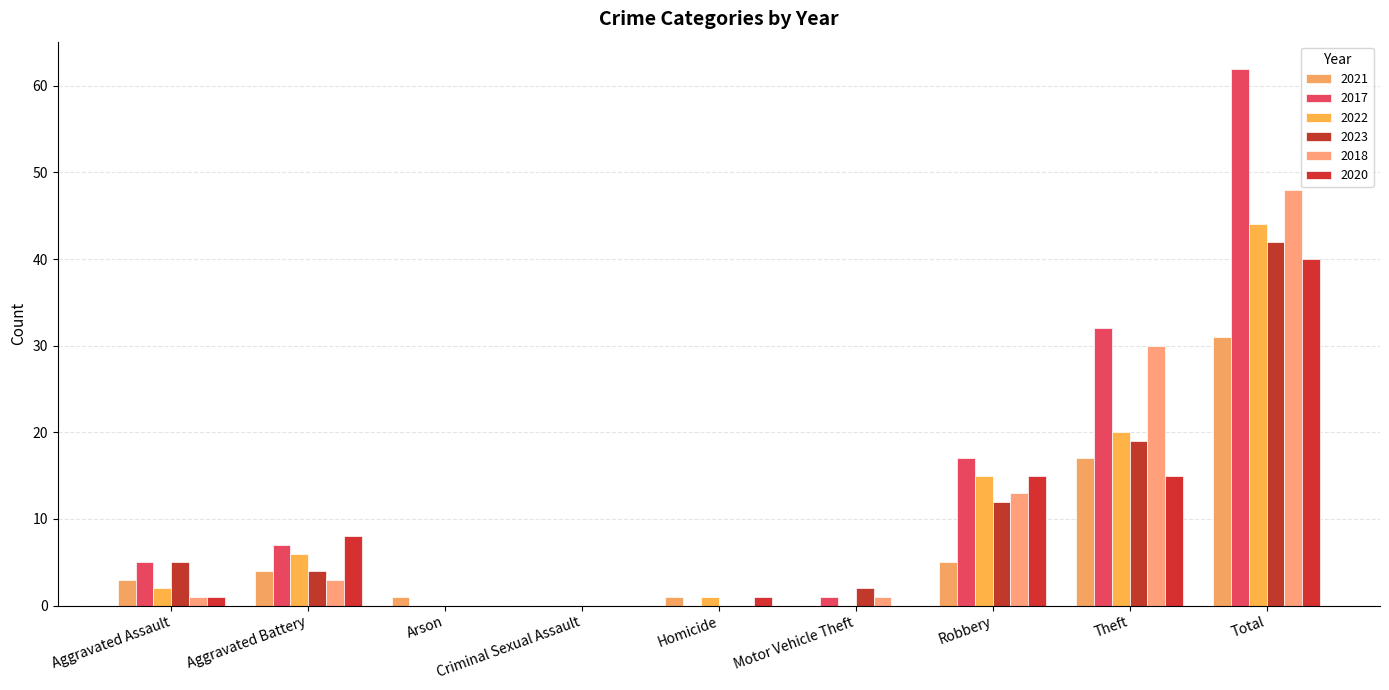

What is the label of the 3rd bar from the left?

Arson